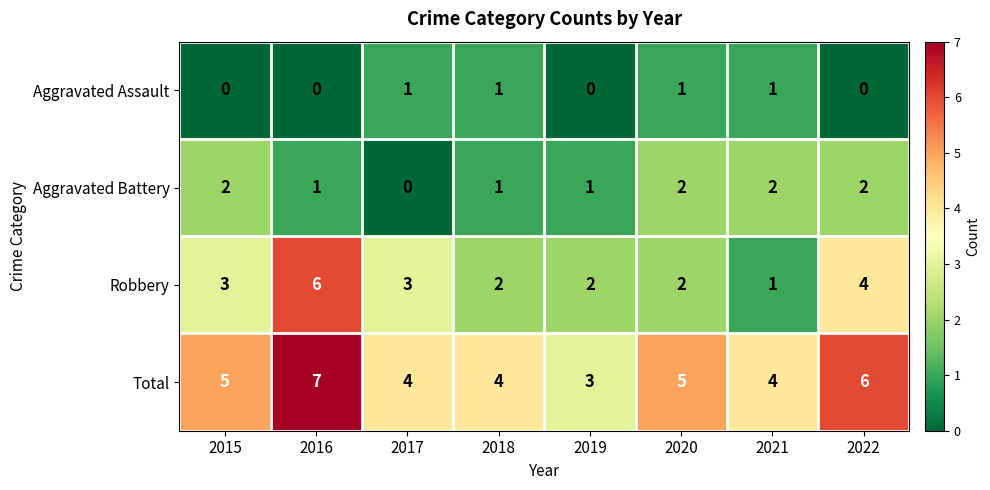

Read the Total value at 2019.

3